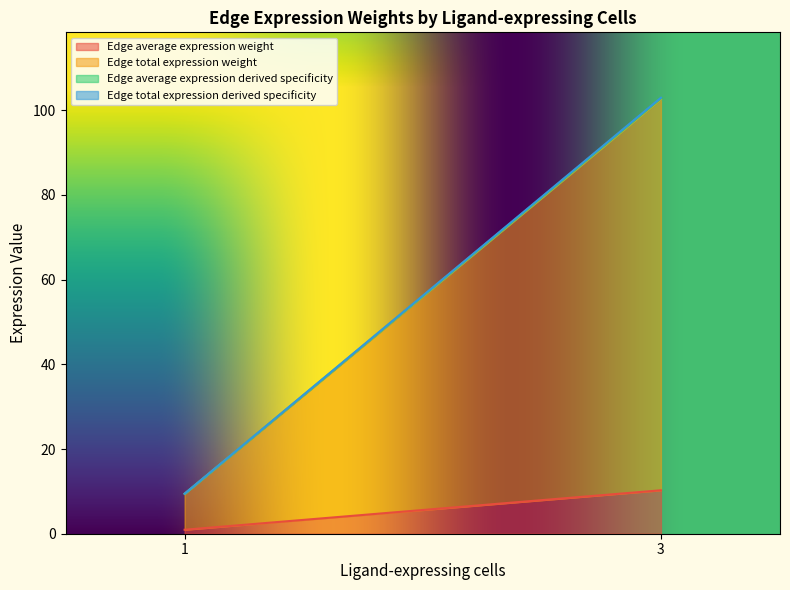

Where is Edge average expression weight nearest to the value 9?

3